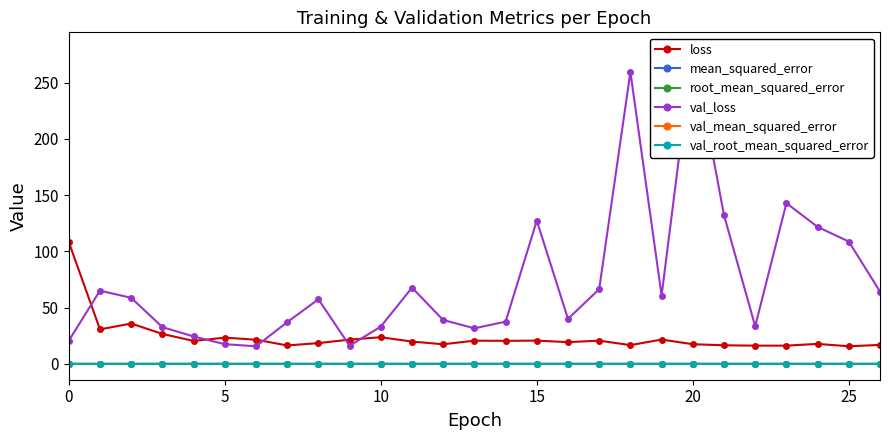

True or false: root_mean_squared_error has more than 2 interior local peaks.

True